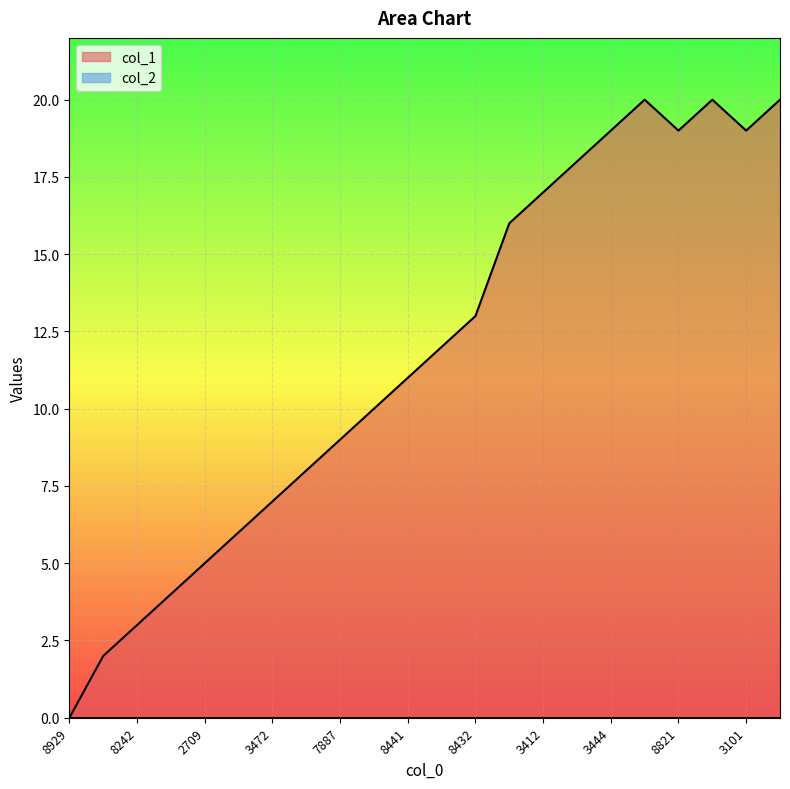

What is the highest value of the col_1 series?

20